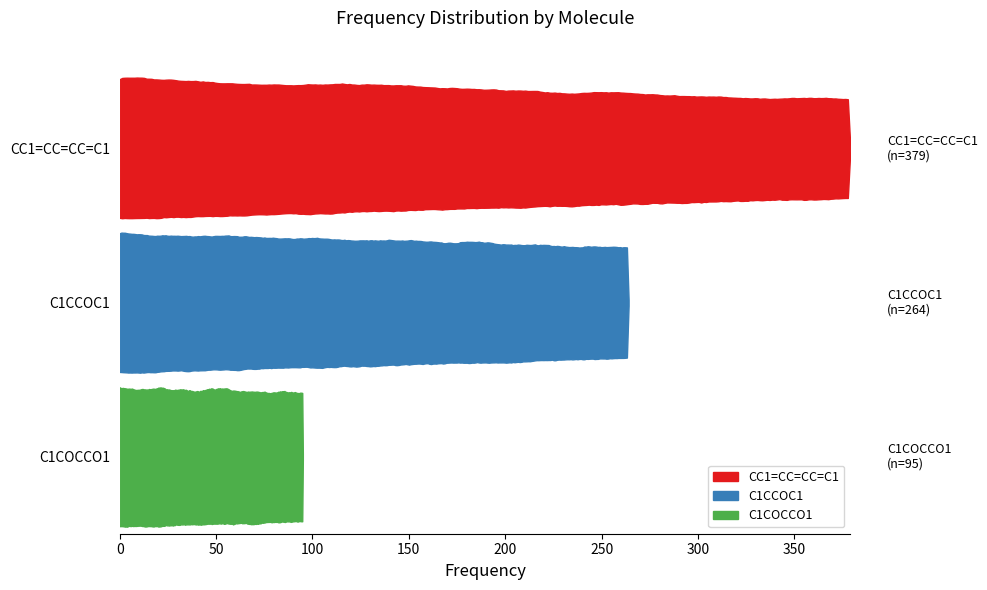

What is the ratio of the value at CC1=CC=CC=C1 to the value at C1COCCO1?

4.0